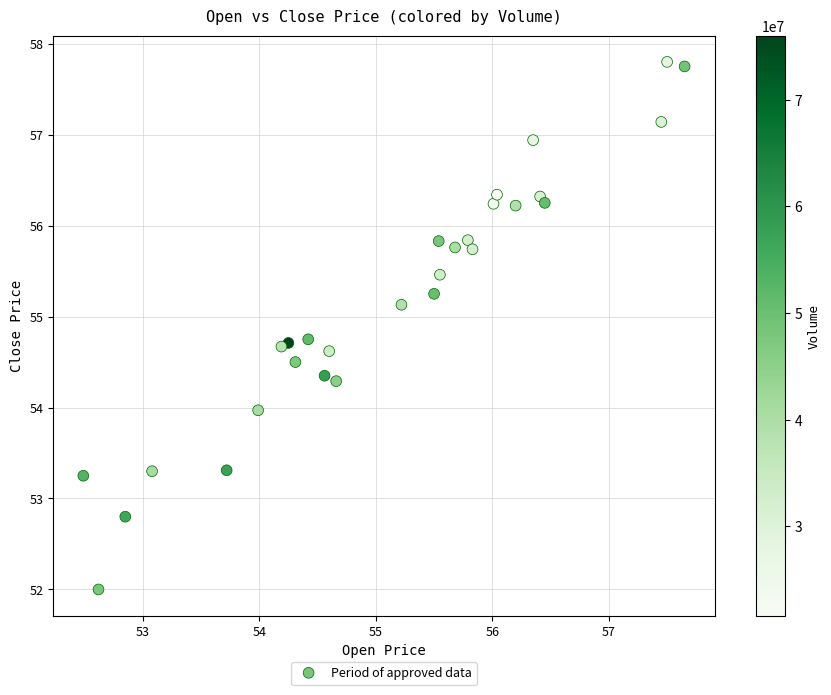

What is the range of Y values (max minus min)?

5.8